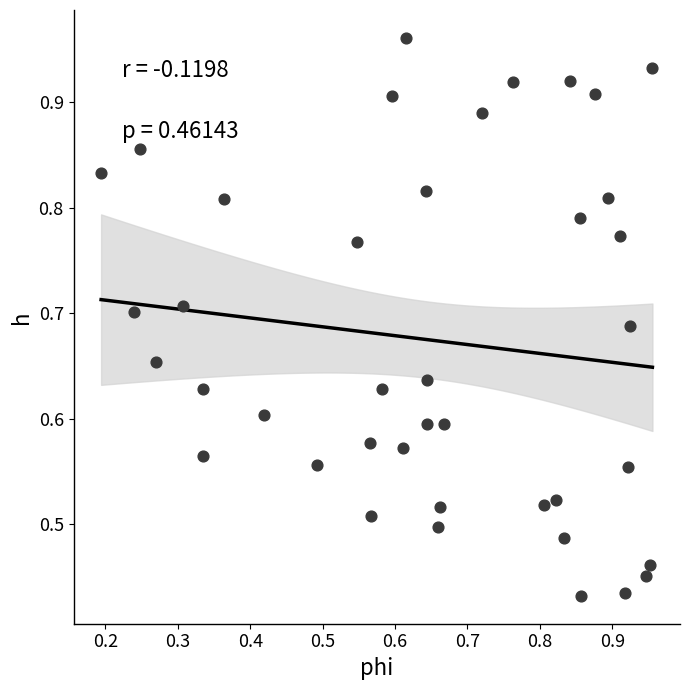

How many points are shown in the scatter plot?

40